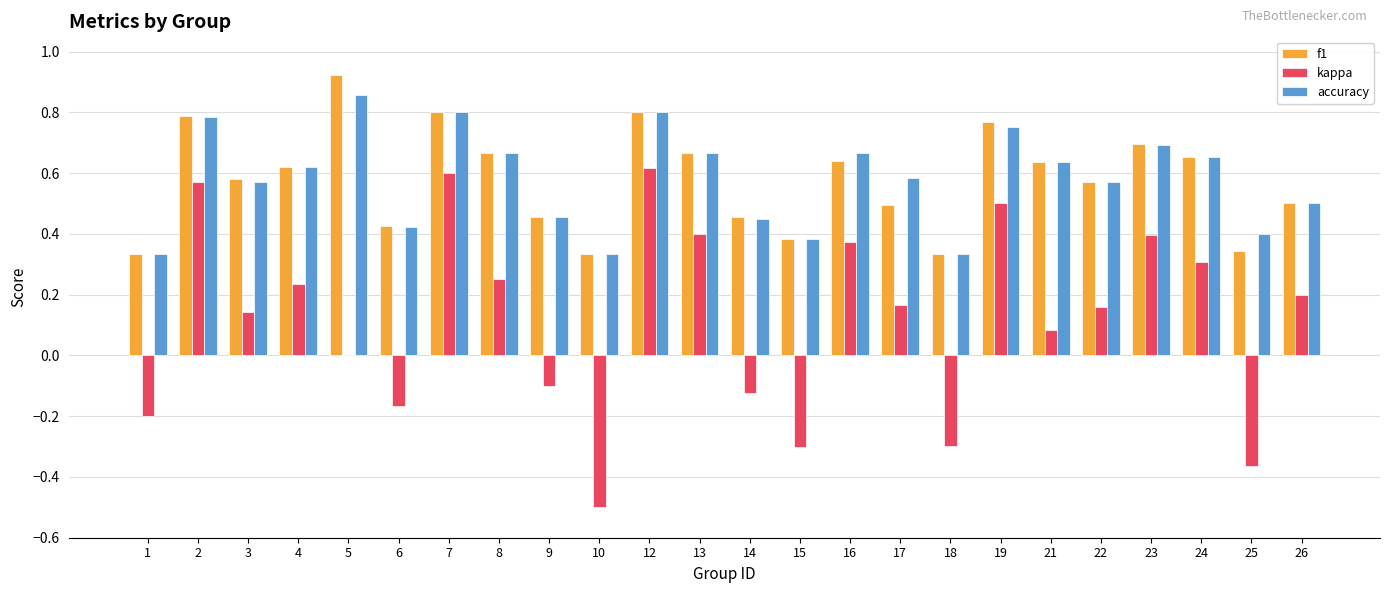

The value of accuracy at 24 is 0.7. True or false?

True